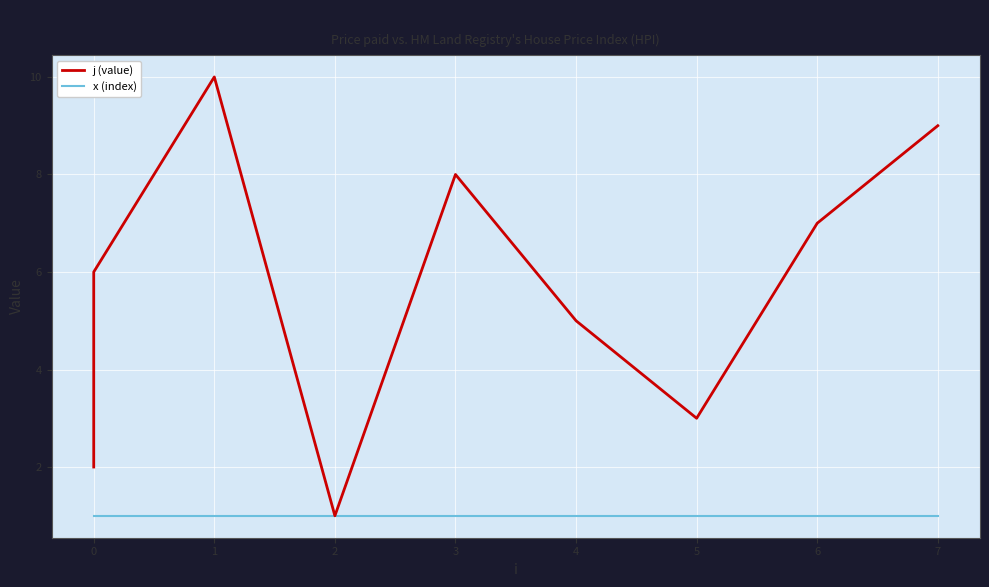

Between 0 and 3, which is larger?

3